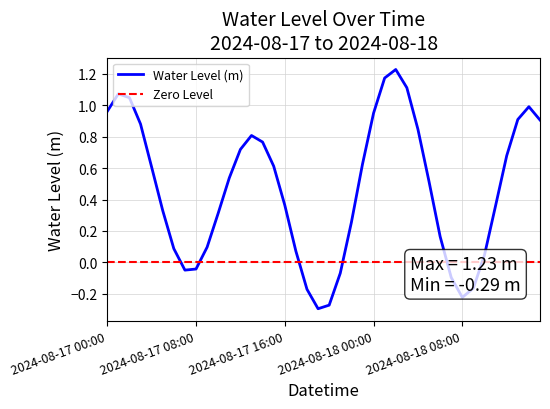

Rank the categories by value from lowest to highest.

2024-08-17 19:00, 2024-08-17 20:00, 2024-08-18 08:00, 2024-08-17 18:00, 2024-08-18 09:00, 2024-08-18 07:00, 2024-08-17 21:00, 2024-08-17 07:00, 2024-08-17 08:00, 2024-08-18 10:00, 2024-08-17 17:00, 2024-08-17 06:00, 2024-08-17 09:00, 2024-08-18 06:00, 2024-08-17 22:00, 2024-08-17 10:00, 2024-08-17 05:00, 2024-08-18 11:00, 2024-08-17 16:00, 2024-08-18 05:00, 2024-08-17 11:00, 2024-08-17 04:00, 2024-08-17 15:00, 2024-08-17 23:00, 2024-08-18 12:00, 2024-08-17 12:00, 2024-08-17 14:00, 2024-08-17 13:00, 2024-08-18 04:00, 2024-08-17 03:00, 2024-08-18 15:00, 2024-08-18 13:00, 2024-08-18 00:00, 2024-08-17 00:00, 2024-08-18 14:00, 2024-08-17 02:00, 2024-08-17 01:00, 2024-08-18 03:00, 2024-08-18 01:00, 2024-08-18 02:00